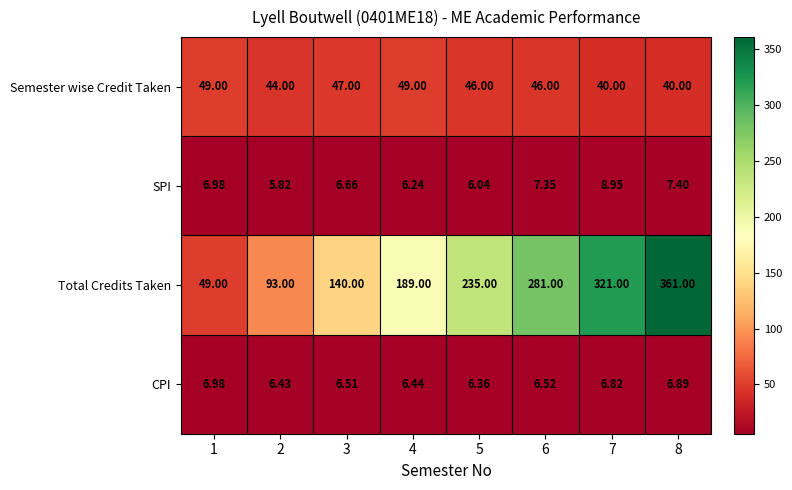

How many values in the Semester wise Credit Taken series are below 46?

3